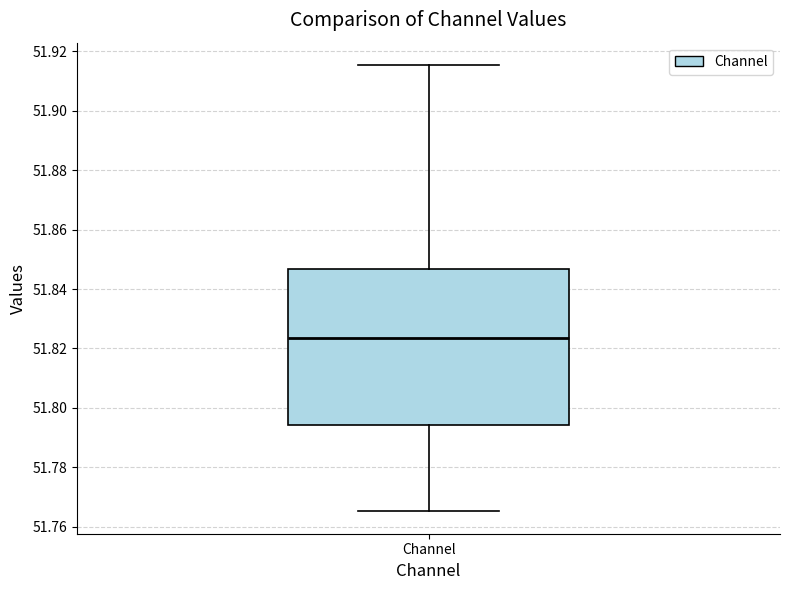

Transcribe this box plot: give where the median line is, the range the box spans, and where the two whiskers end, as read against the y-axis. The values are not printed on the chart, so give them approximately, as read against the axis.

median 51.824, box 51.794 to 51.846, whiskers 51.766 to 51.916